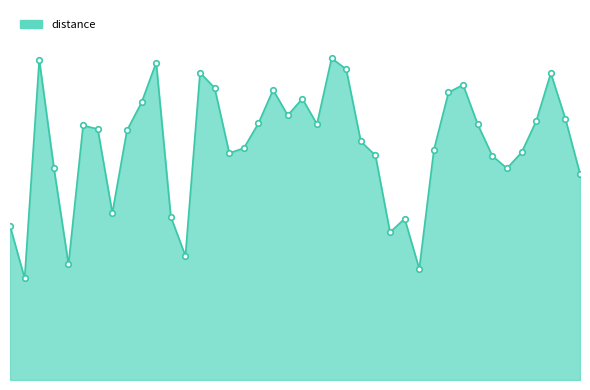

What is the value of the 23rd point from the left?

298.7